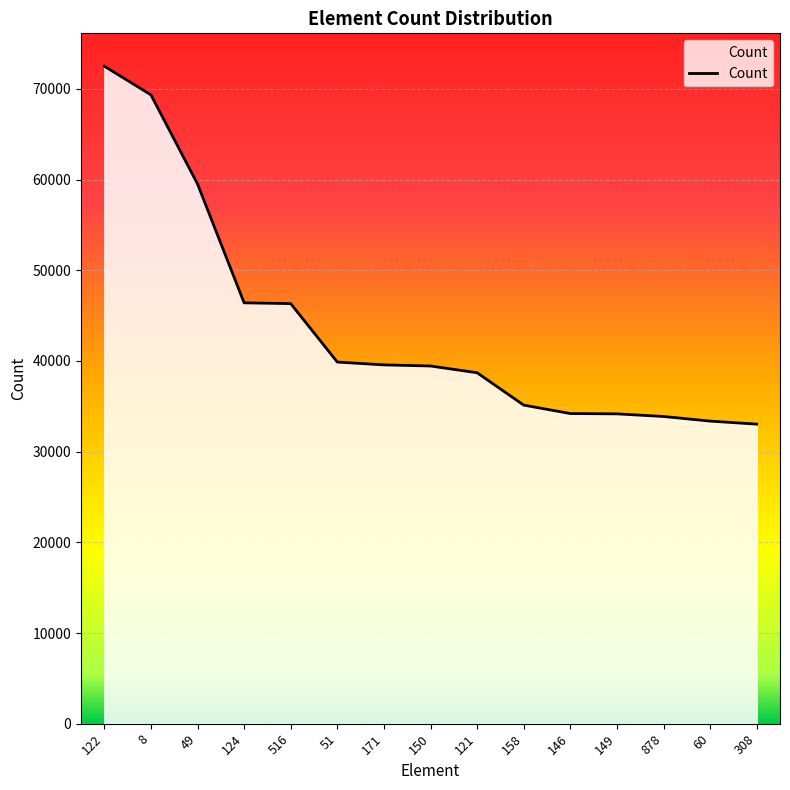

Between 146 and 49, which is larger?

49